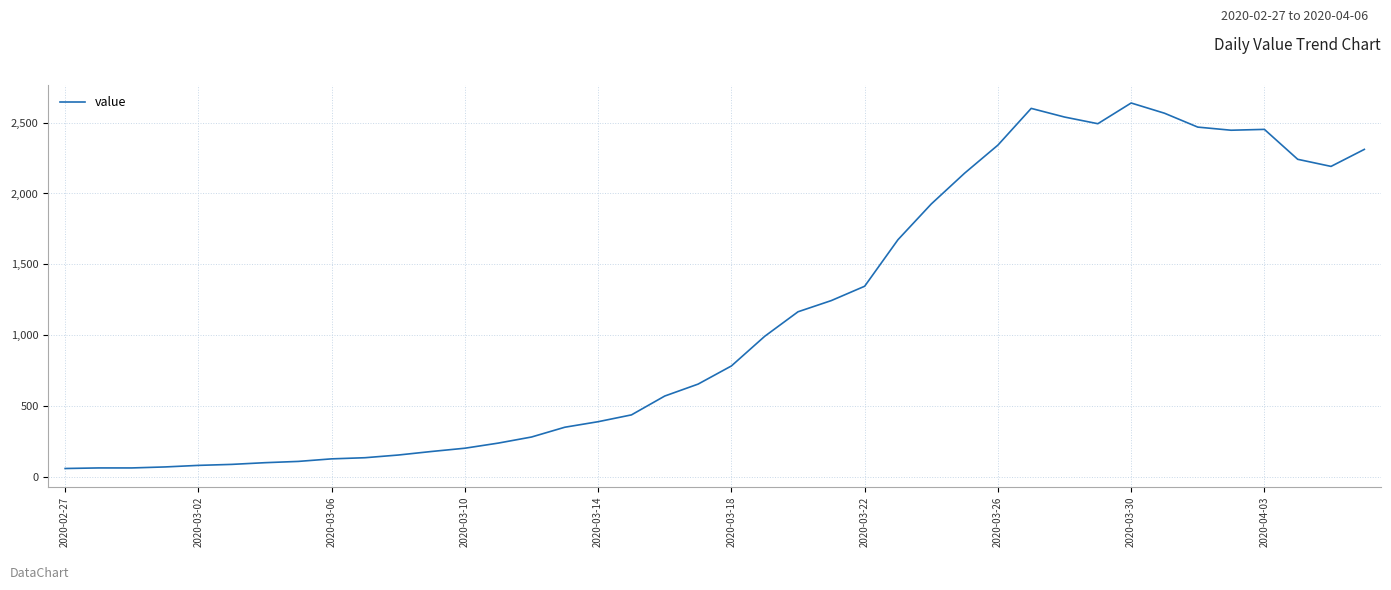

What is the greatest value displayed?

2638